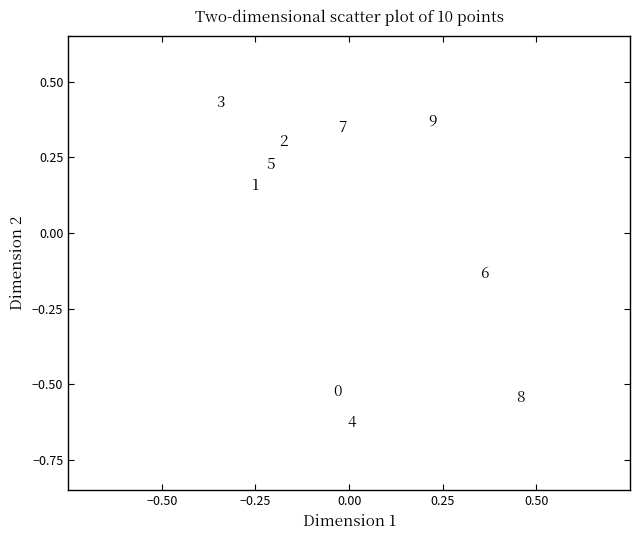

What is the range of X values (max minus min)?

0.8